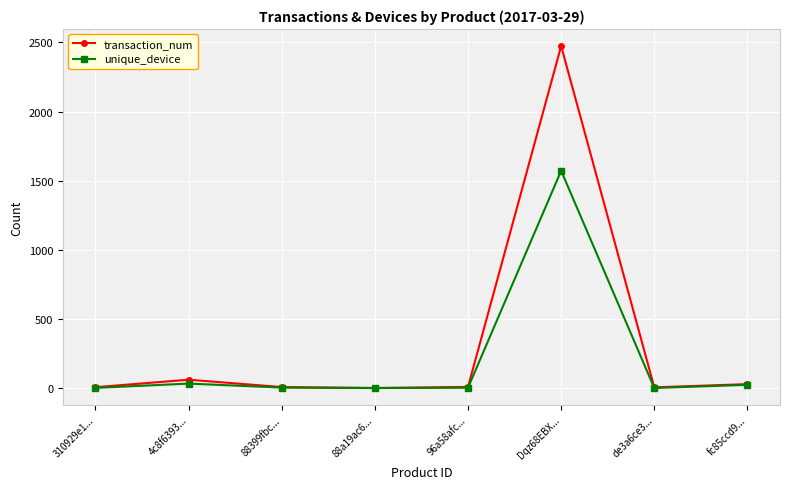

How many lines are shown in the chart?

2